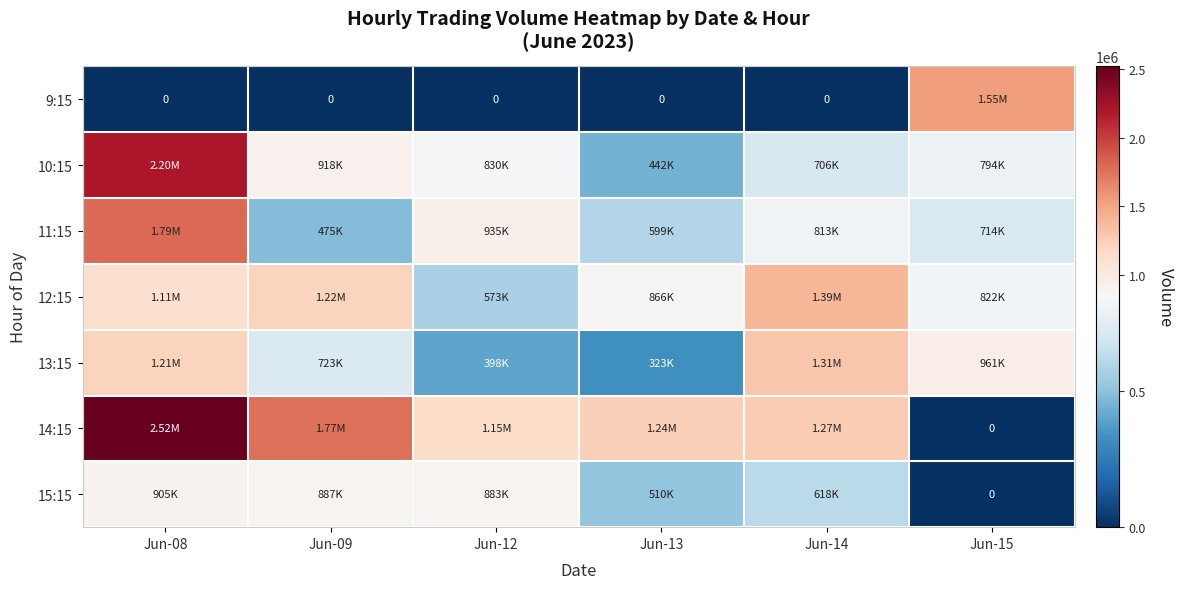

At Jun-09, list the series in order from largest to smallest.

14:15, 12:15, 10:15, 15:15, 13:15, 11:15, 9:15